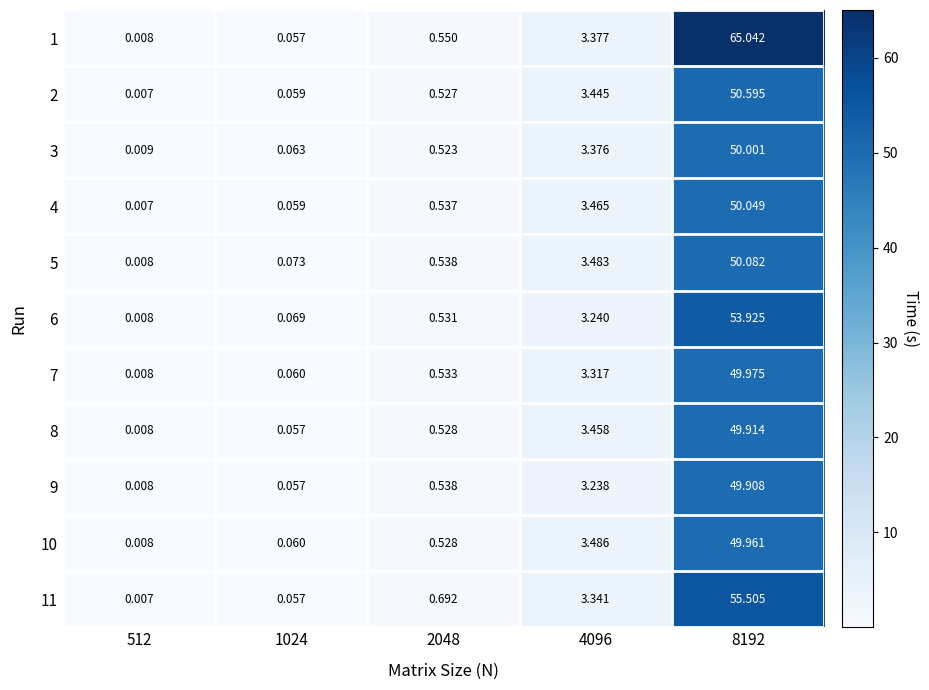

Is the value of 7 at 4096 greater than the value of 10 at 512?

Yes